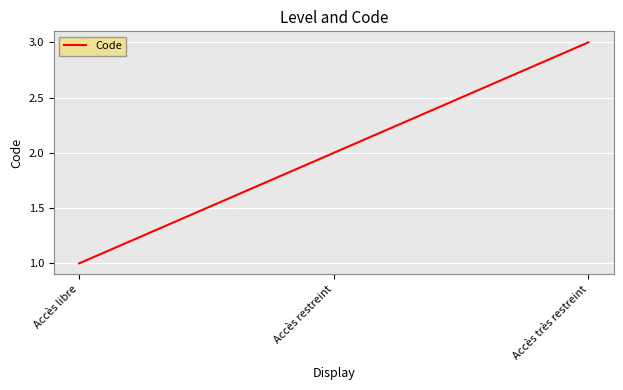

List the labels in order of value, largest first.

Accès très restreint, Accès restreint, Accès libre